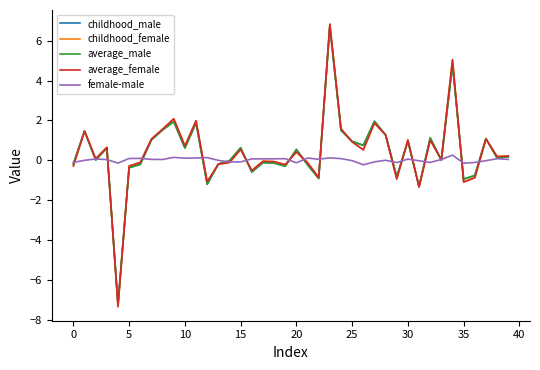

Does the chart have visible grid lines?

No